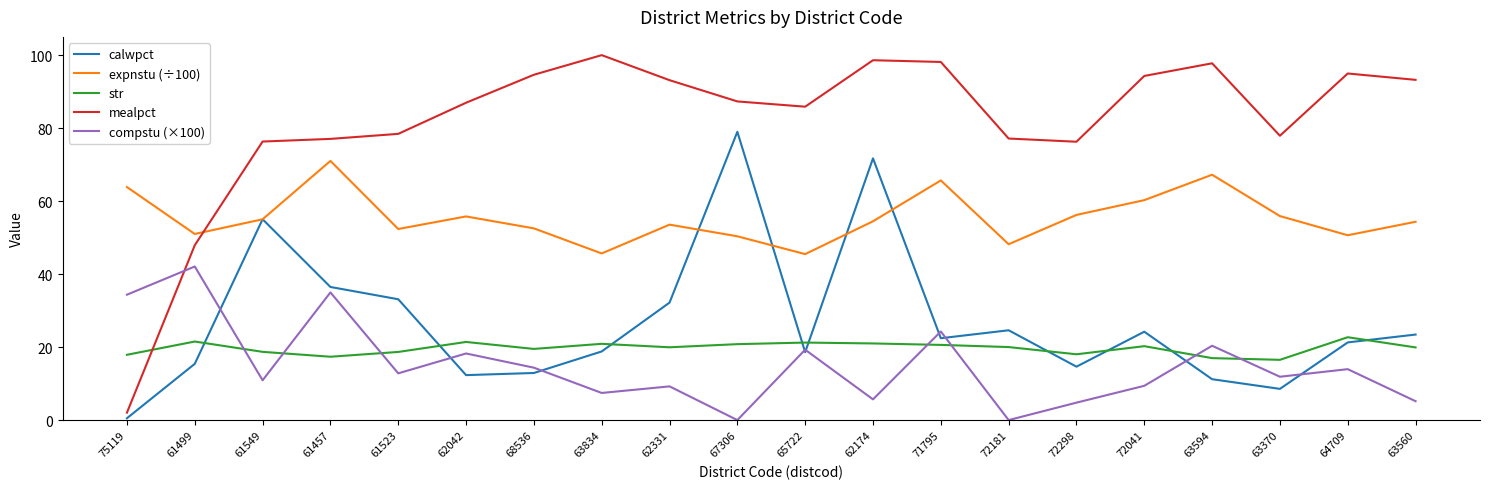

At which category does compstu (×100) reach its first local valley?

61549